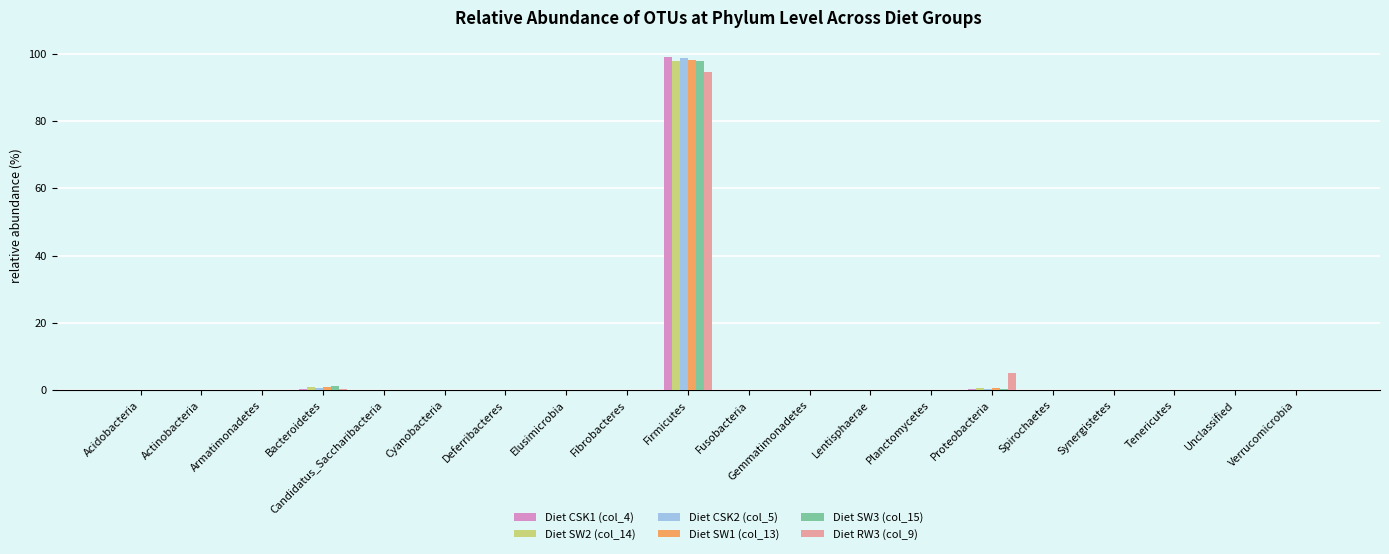

At which category is the sum across all series the highest?

Firmicutes